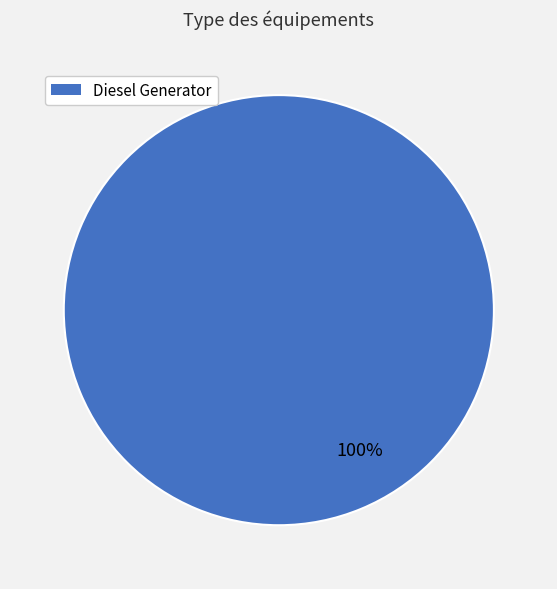

Does any single category account for the majority?

Yes